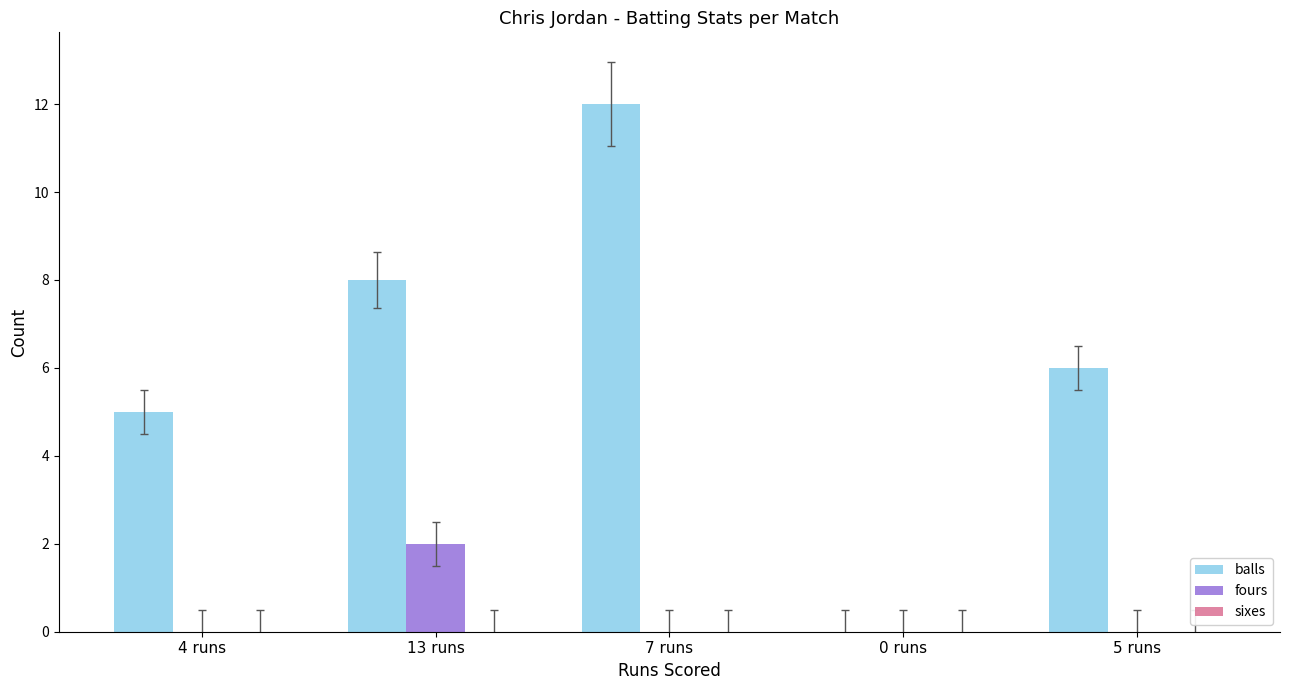

What is the sum of all fours values?

2